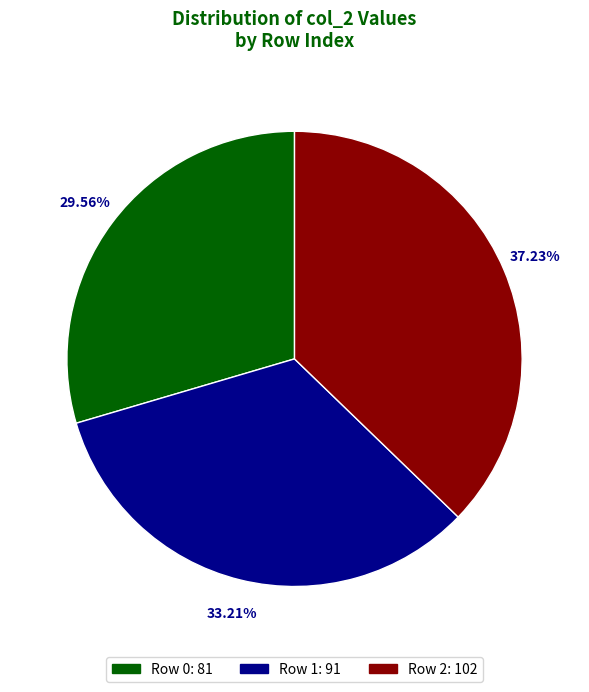

How many slices are in this pie chart?

3